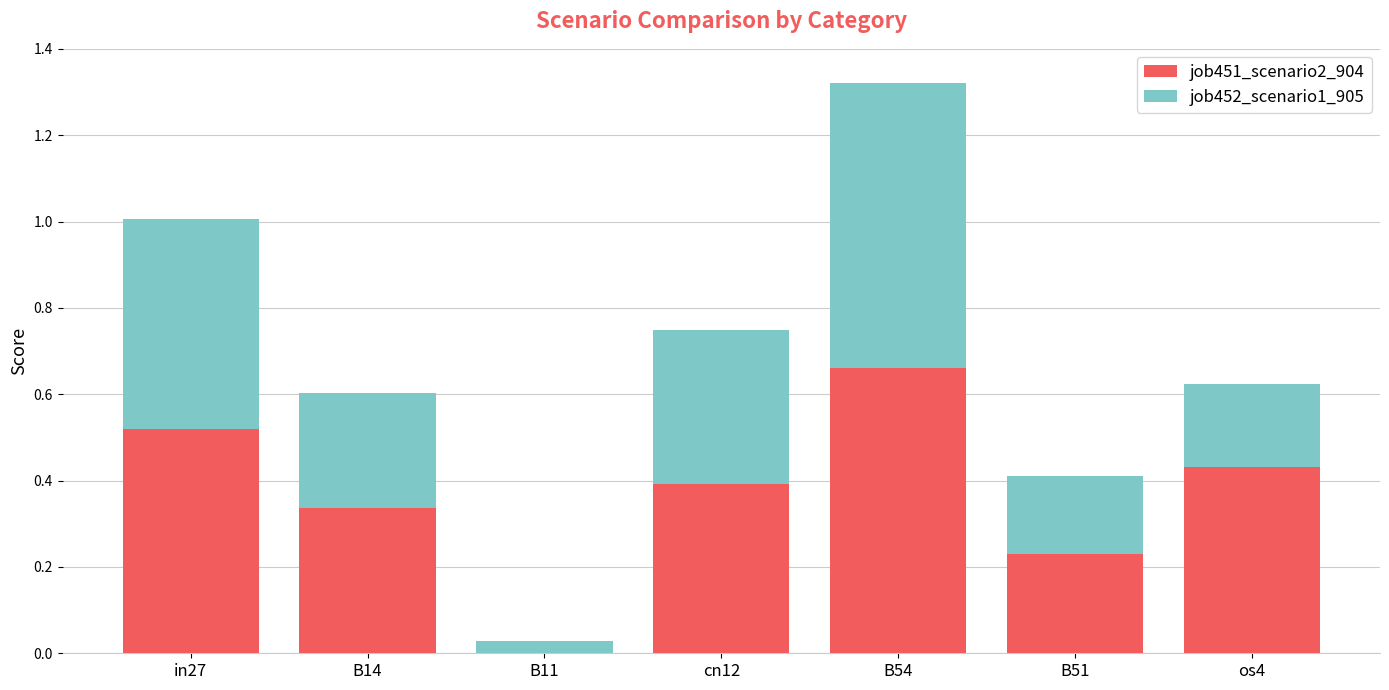

Is it true that job451_scenario2_904 equals 0.2 at B51?

True